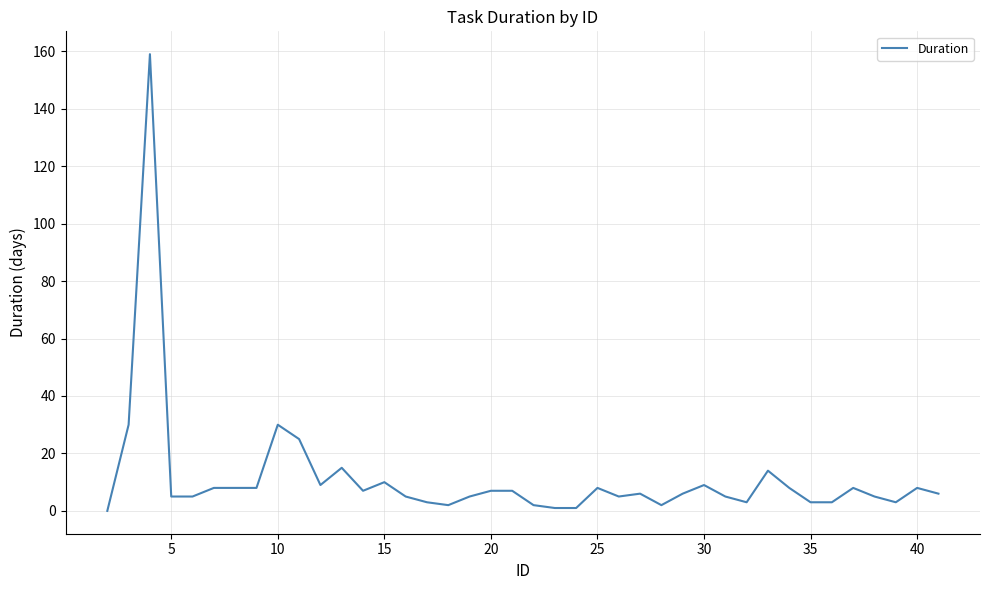

What is the difference between the maximum and minimum values?

159